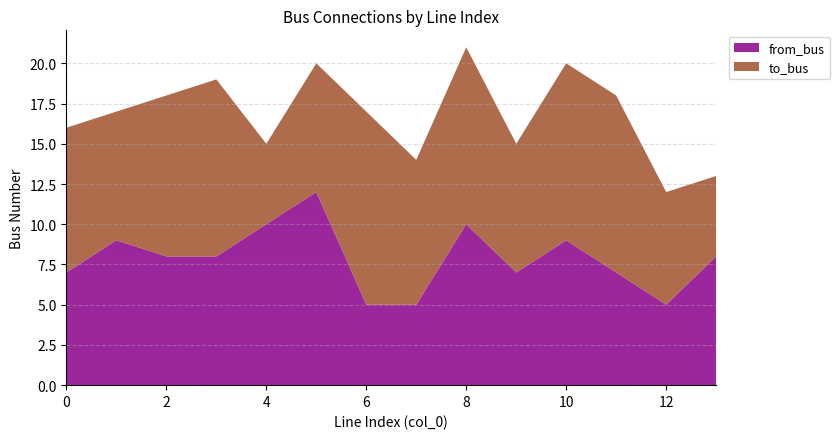

Reading left to right, list all the values displayed in this chart.

to_bus: 0=9	1=8	2=10	3=11	4=5	5=8	6=12	7=9	8=11	9=8	10=11	11=11	12=7	13=5
from_bus: 0=7	1=9	2=8	3=8	4=10	5=12	6=5	7=5	8=10	9=7	10=9	11=7	12=5	13=8